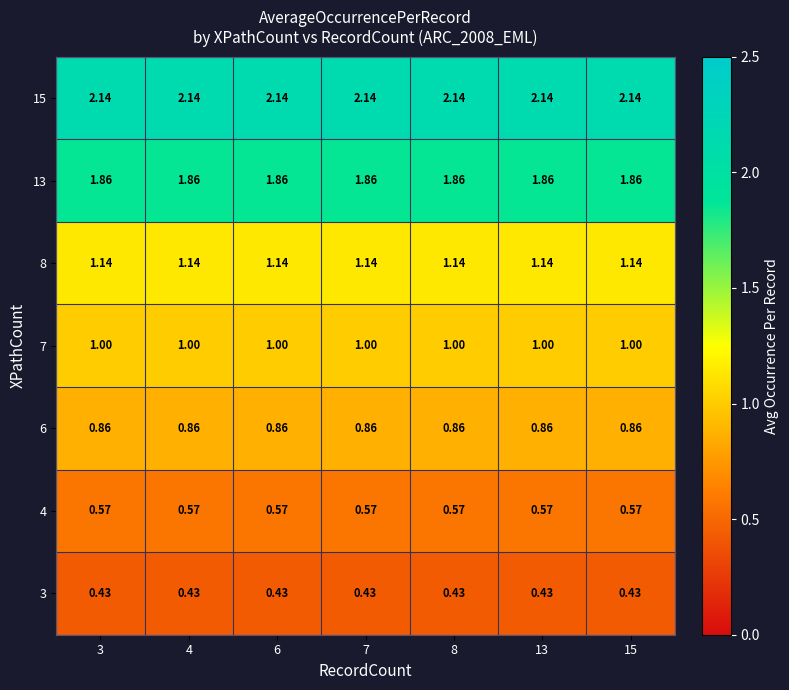

Is the value of 13 at 13 greater than the value of 4 at 13?

Yes